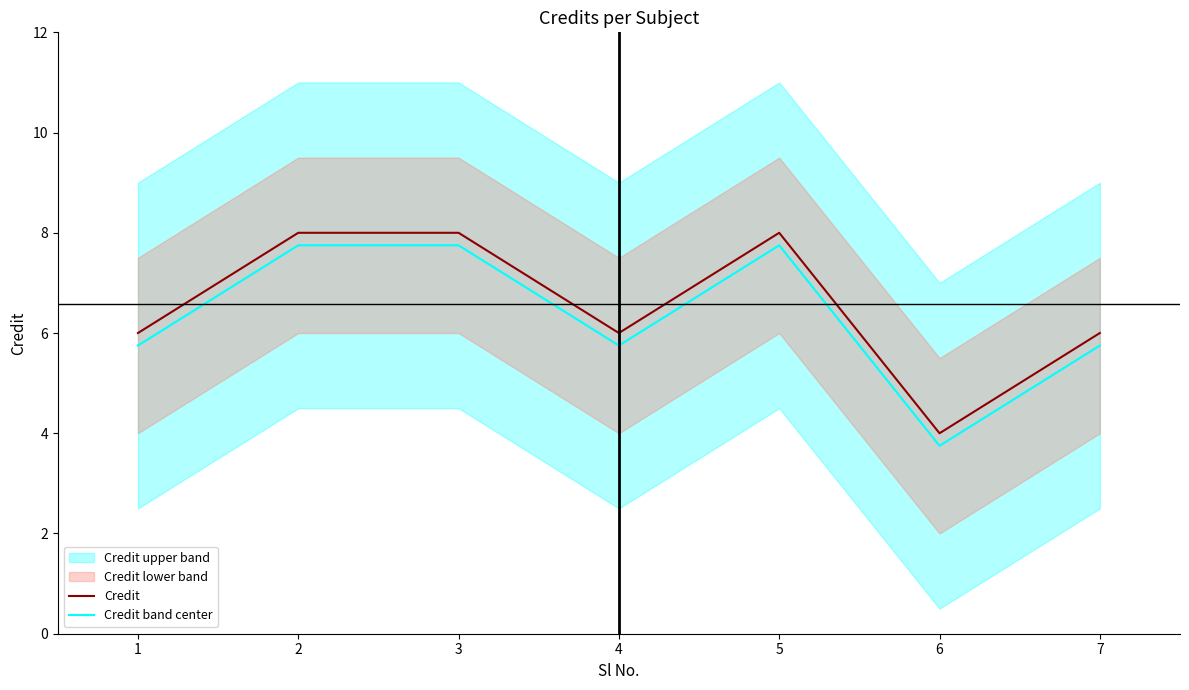

The Credit band center series shows 7.8 at 2. True or false?

True